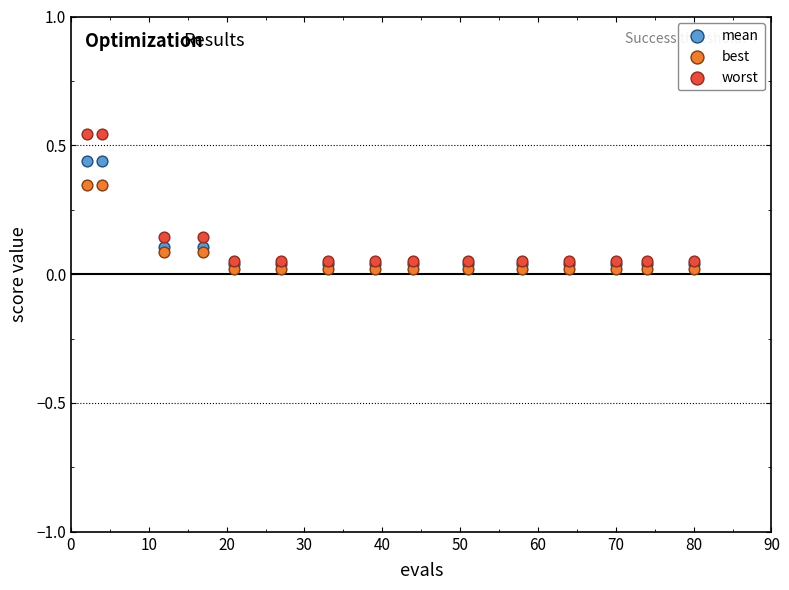

What are all the series names shown in the legend?

mean, best, worst